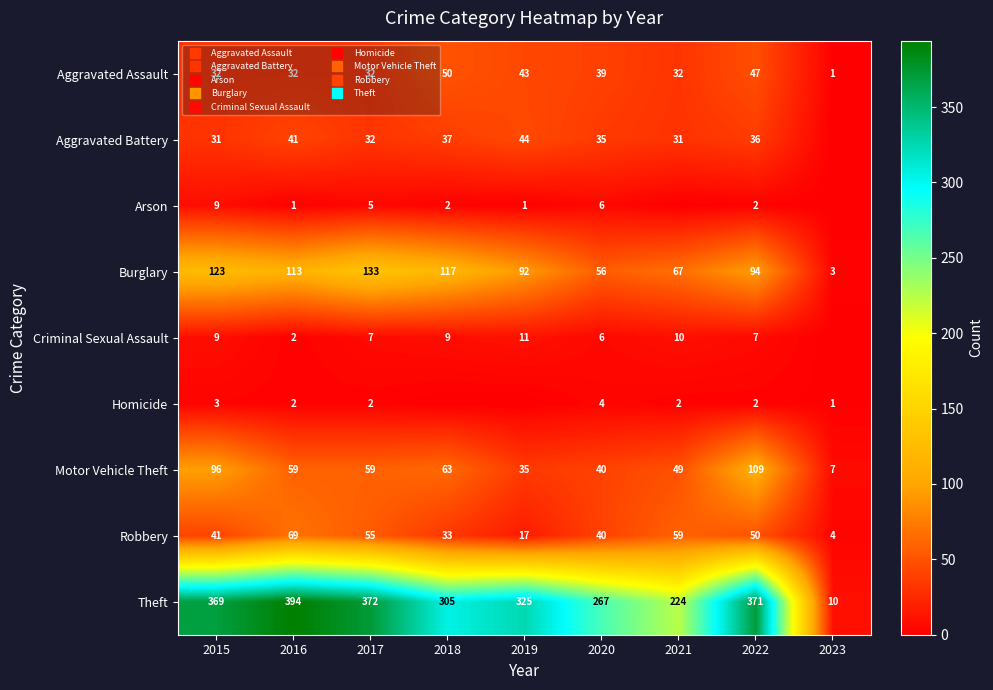

Where is Burglary nearest to the value 68?

2021